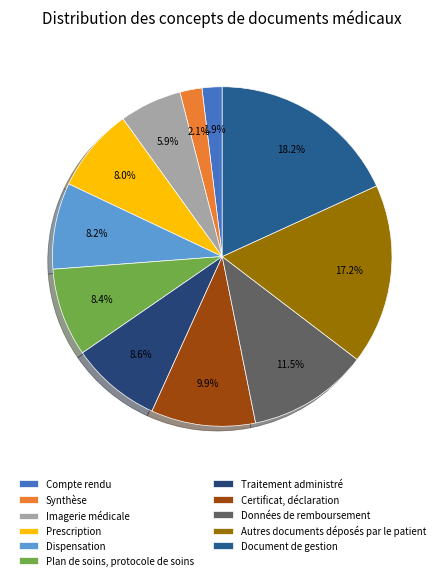

What percentage is the Imagerie médicale slice, to the nearest percent?

6%